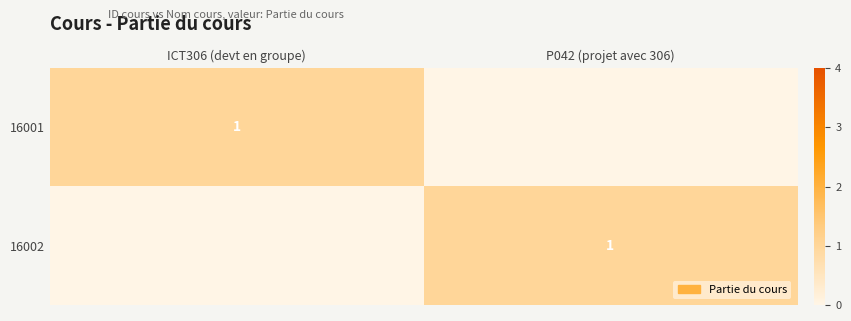

The 16001 series shows 2 at ICT306 (devt en groupe). True or false?

False